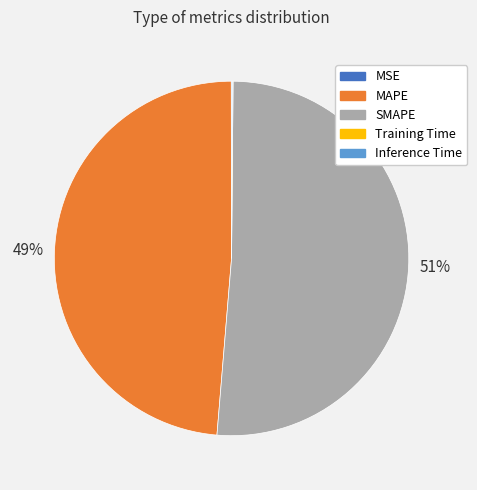

To the nearest percent, what is the average slice percentage?

20%